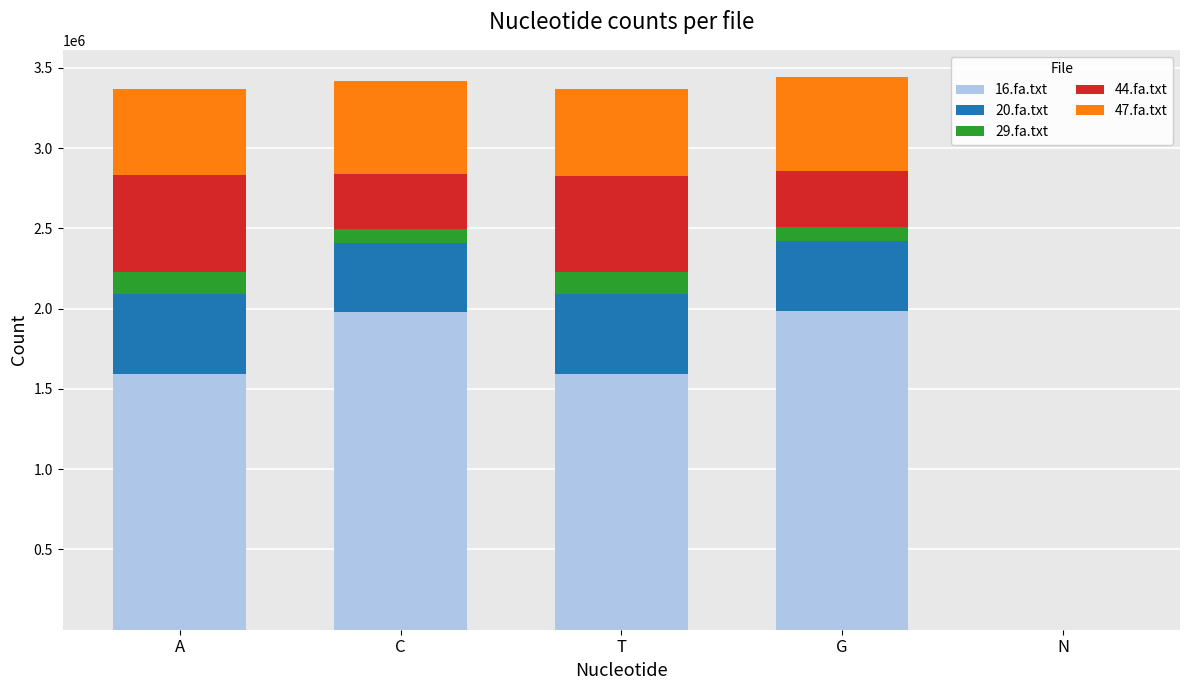

What is the total value across all series at T?

3368791